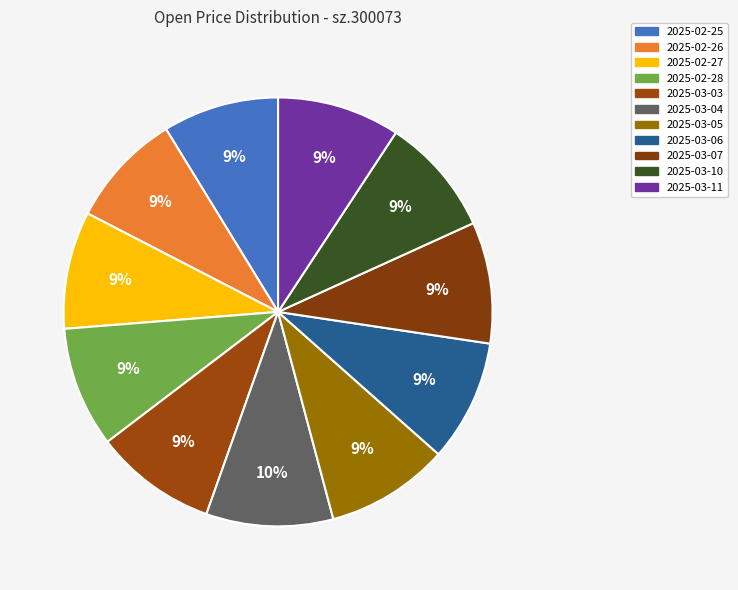

Which slice is the largest?

2025-03-04